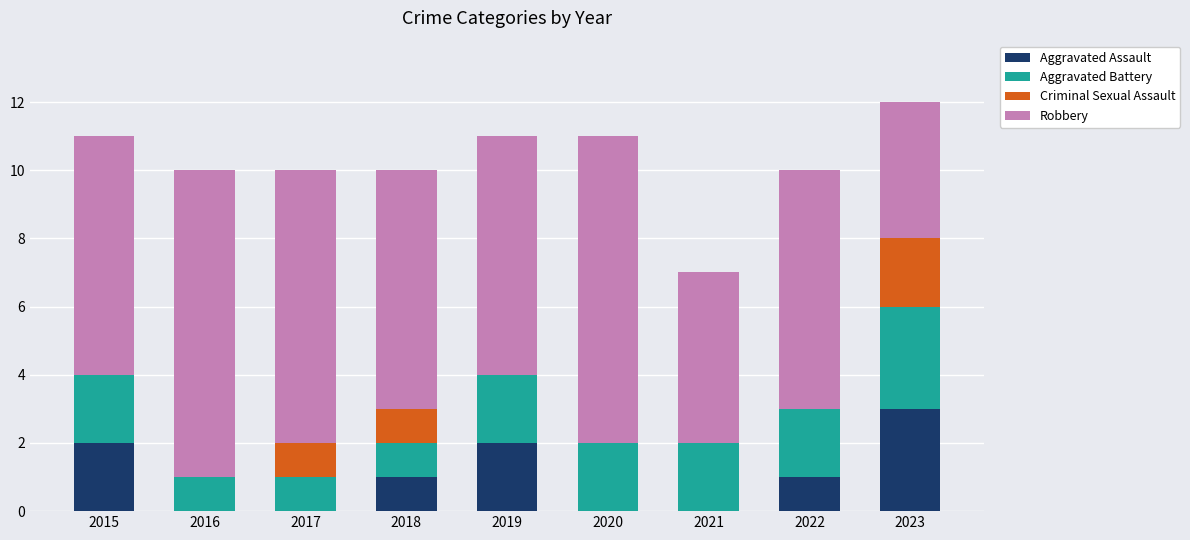

Is it true that Aggravated Assault equals 2 at 2022?

False